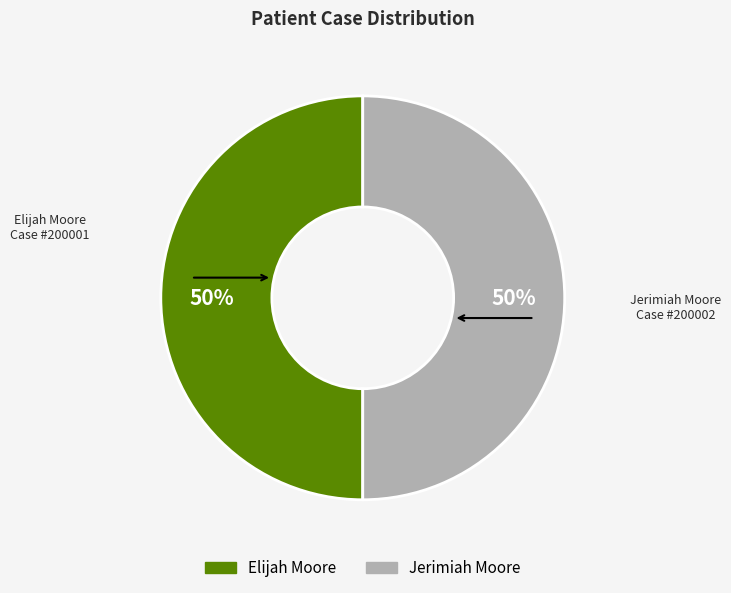

Count the number of slices in the pie.

2